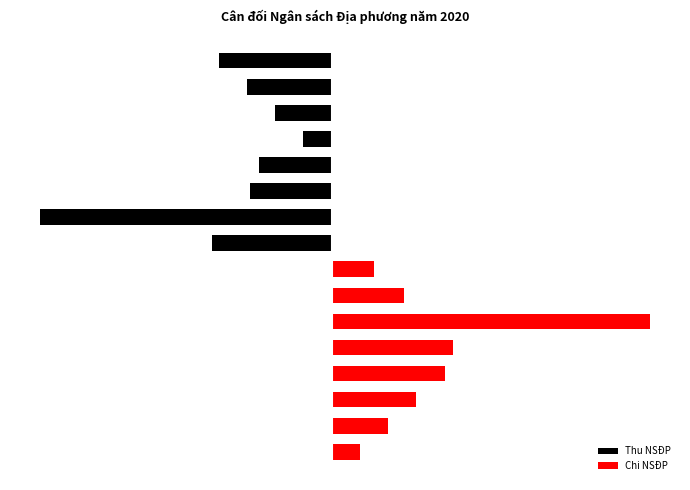

What is the minimum value for Thu NSĐP?

-7097200